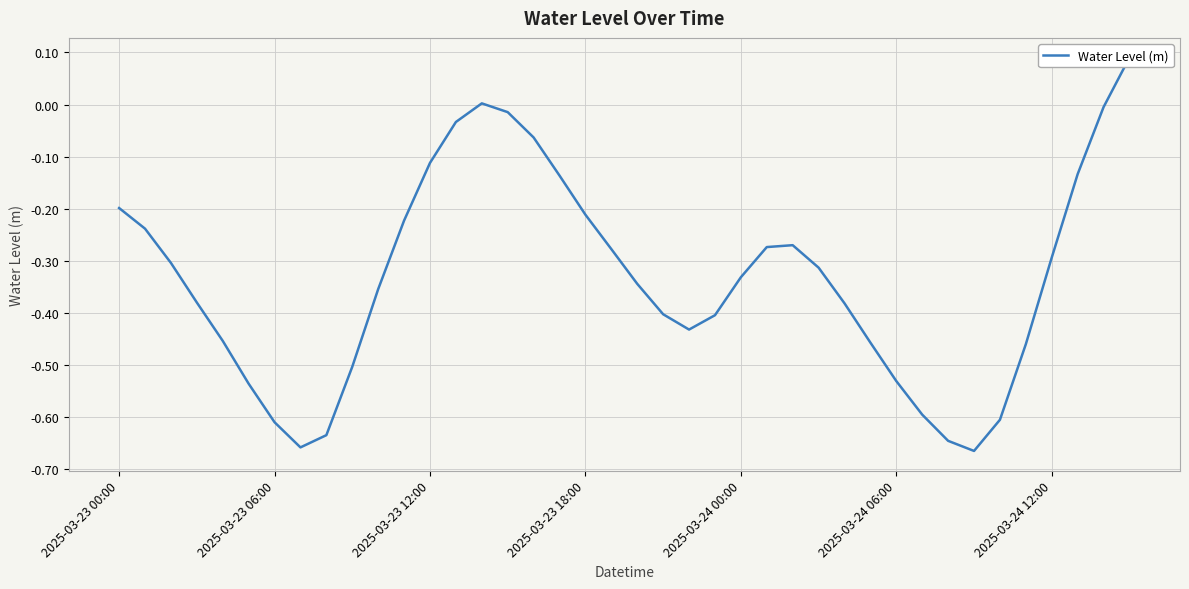

Rank the categories by value from highest to lowest.

39, 14, 38, 15, 13, 16, 12, 37, 17, 2025-03-23 00:00, 18, 11, 2025-03-23 06:00, 26, 25, 19, 36, 2025-03-23 12:00, 27, 24, 20, 10, 2025-03-23 18:00, 28, 21, 23, 22, 2025-03-24 00:00, 29, 35, 9, 30, 2025-03-24 06:00, 31, 34, 2025-03-24 12:00, 8, 32, 7, 33